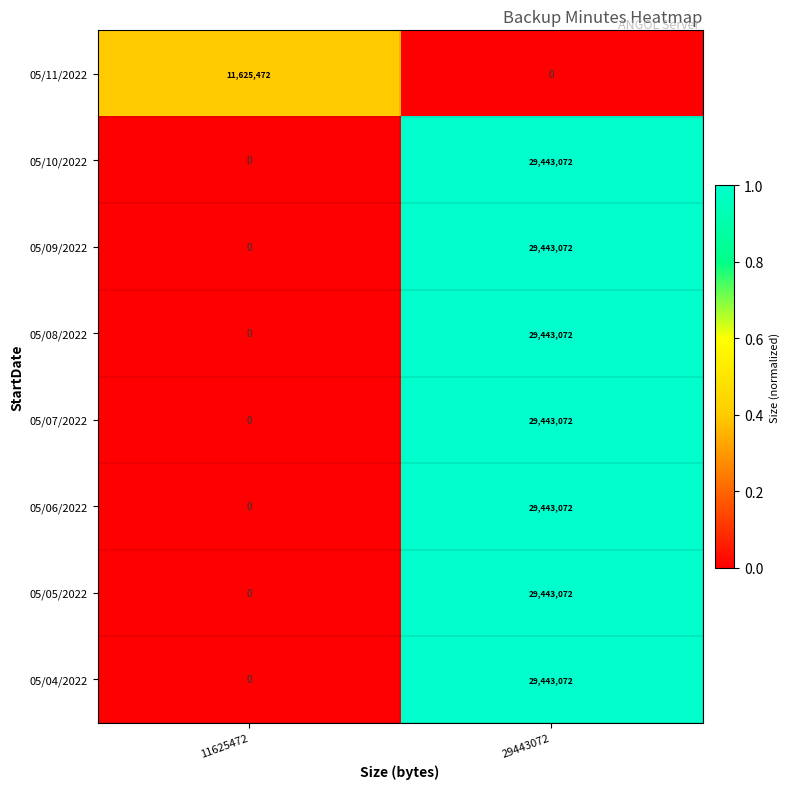

Count the number of categories in the chart.

2